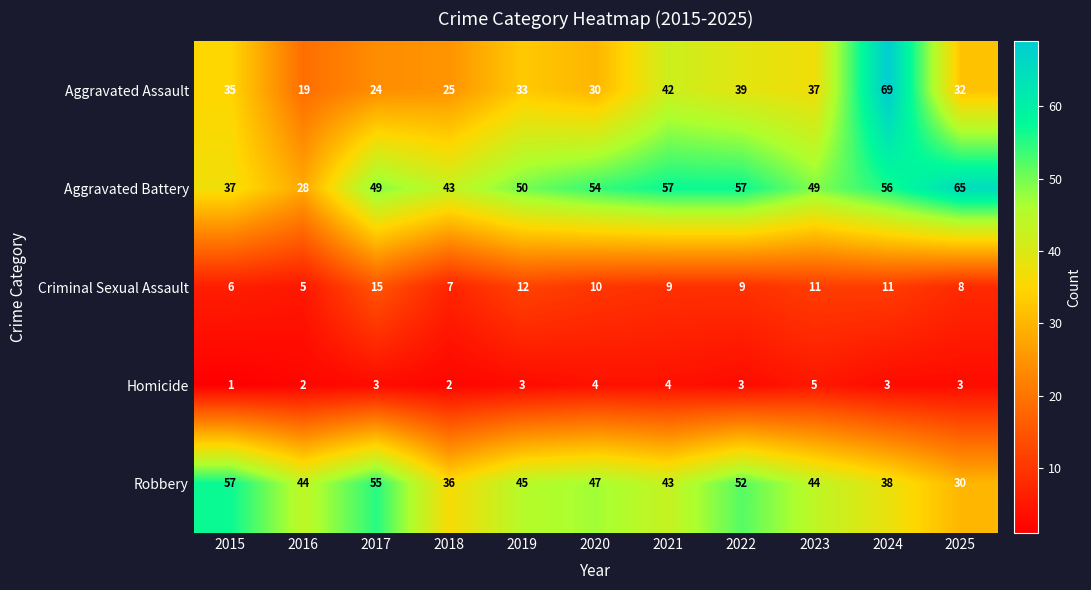

Which series has the largest total across all categories?

Aggravated Battery